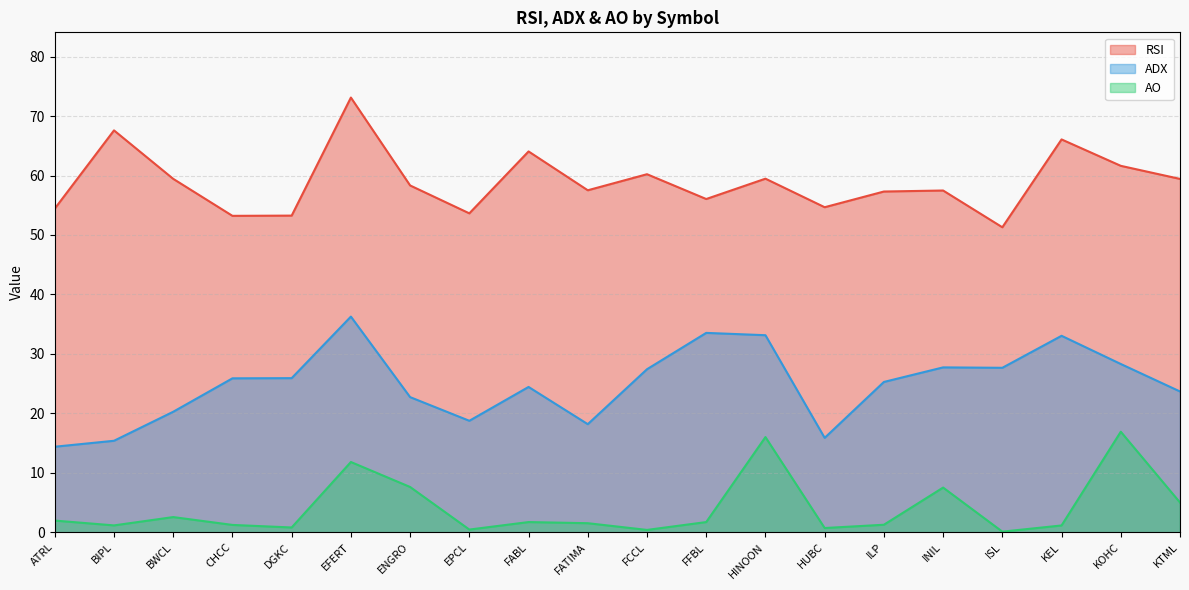

What is the label of the 1st point from the left?

ATRL